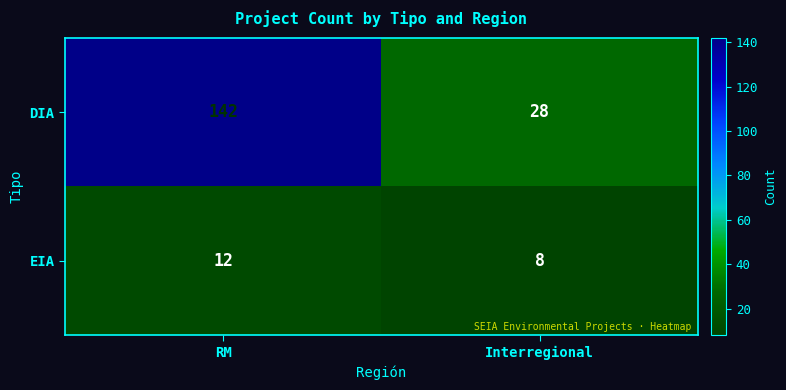

What is the greatest value displayed?

142